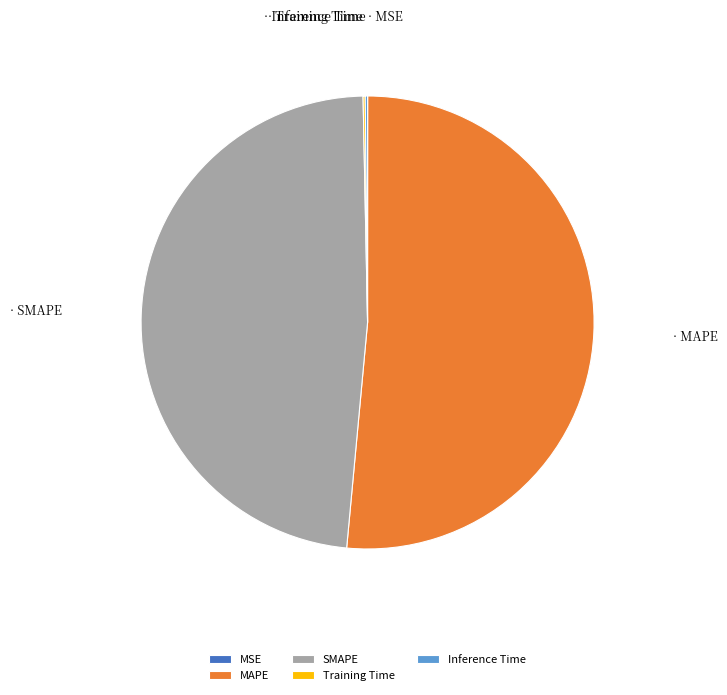

What is the largest slice in the pie chart?

MAPE